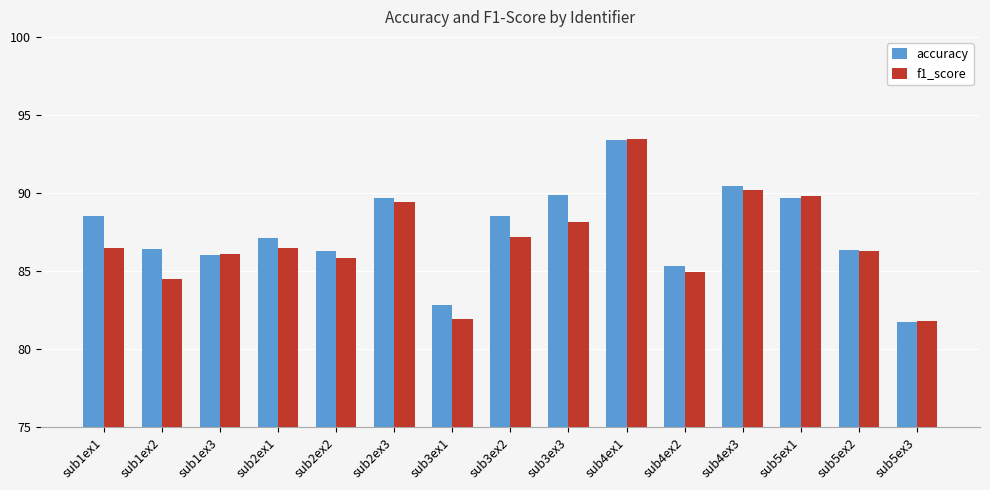

What is the total value across all series at sub2ex2?

172.1